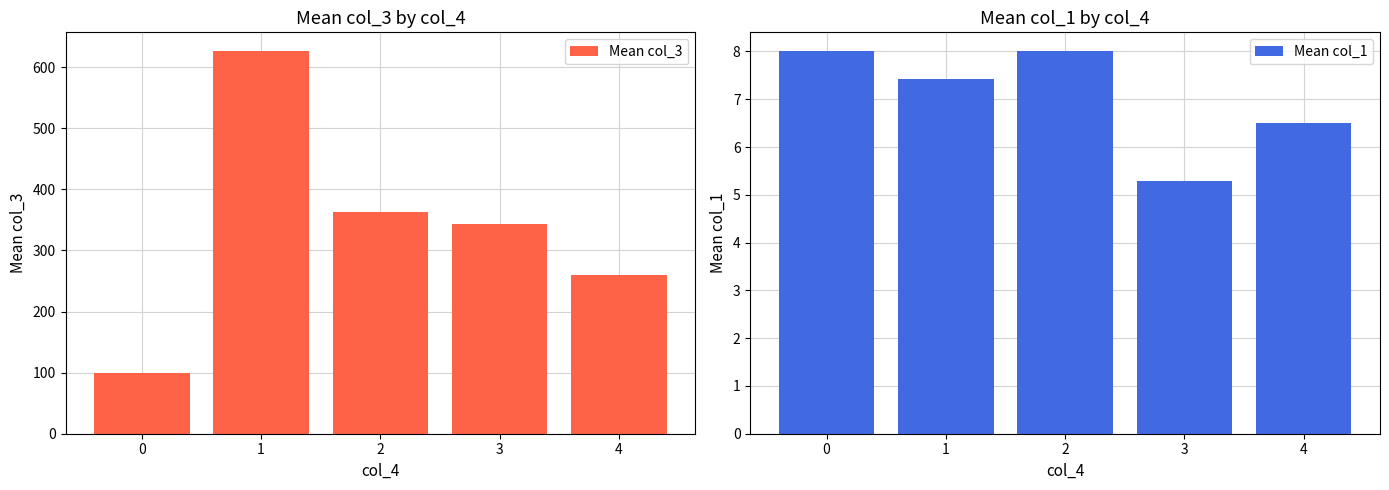

How many series are shown in this chart?

2